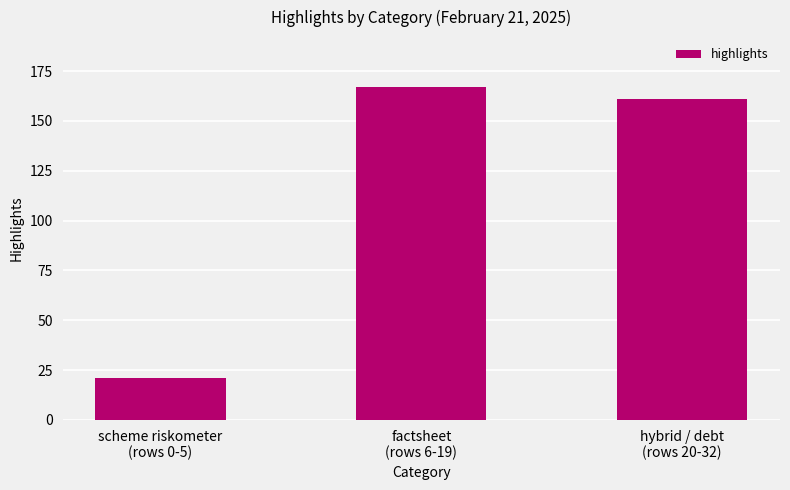

True or false: the data shows 287 at factsheet
(rows 6-19).

False